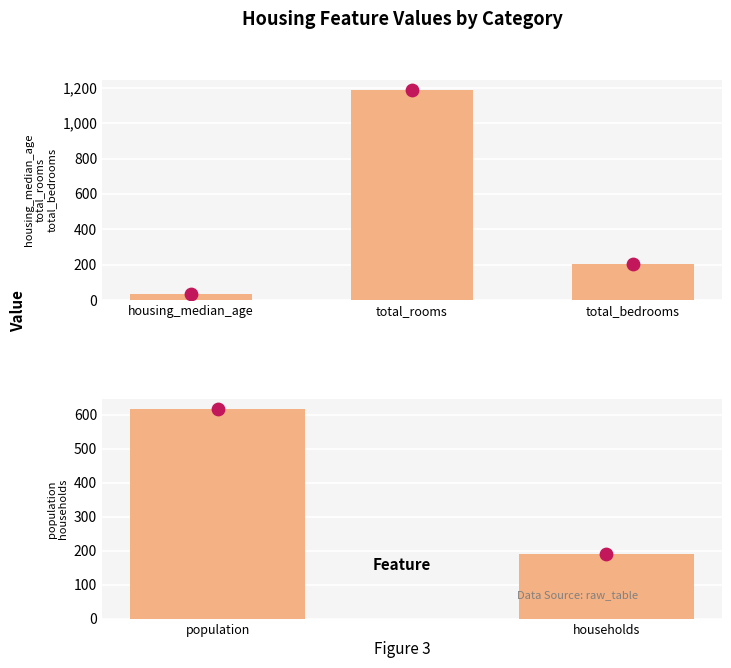

Between total_bedrooms and housing_median_age, which is larger?

total_bedrooms